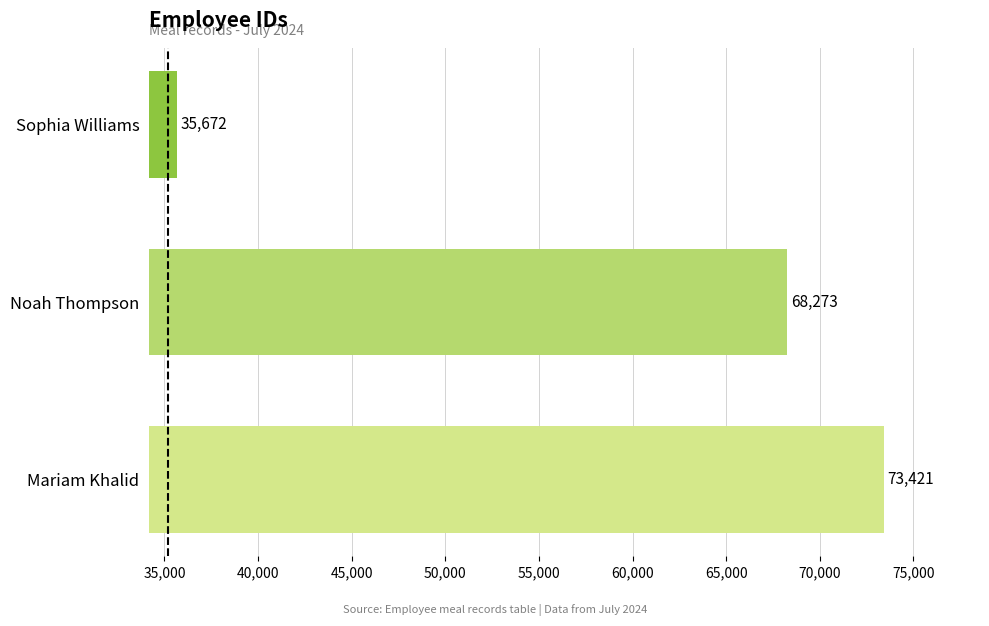

Which has a higher value, Sophia Williams or Noah Thompson?

Noah Thompson